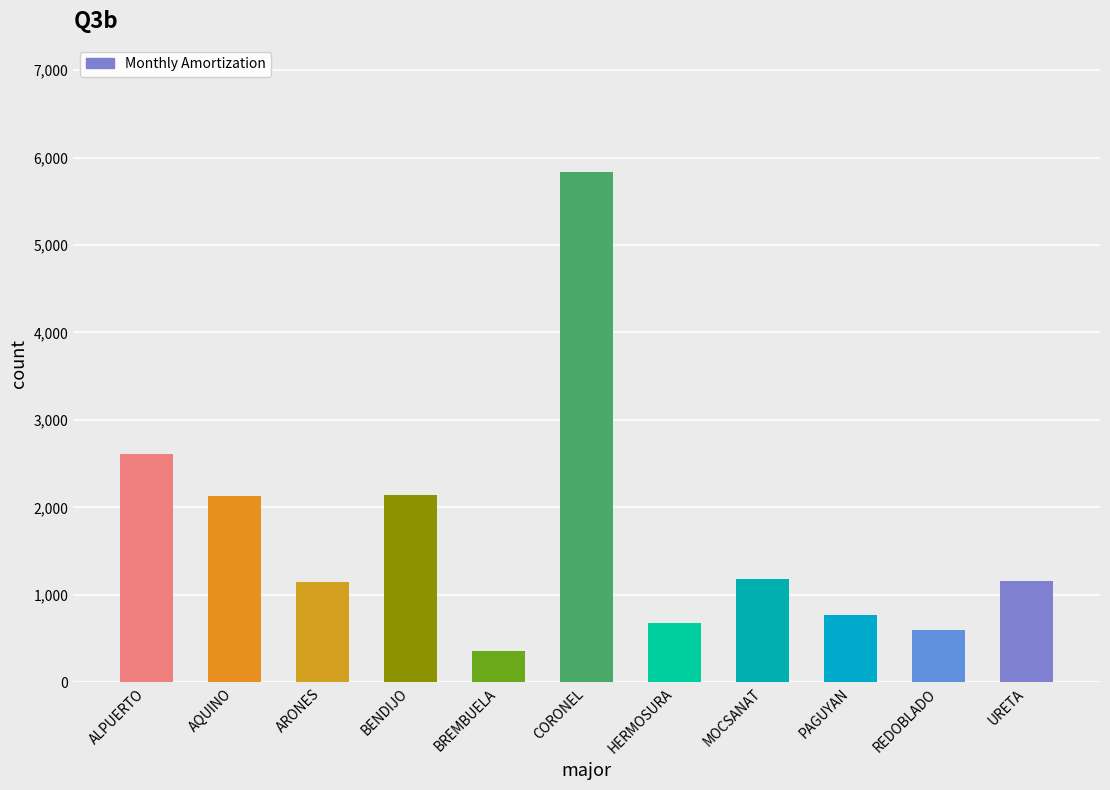

The chart shows a value of 1003.7 at PAGUYAN. True or false?

False